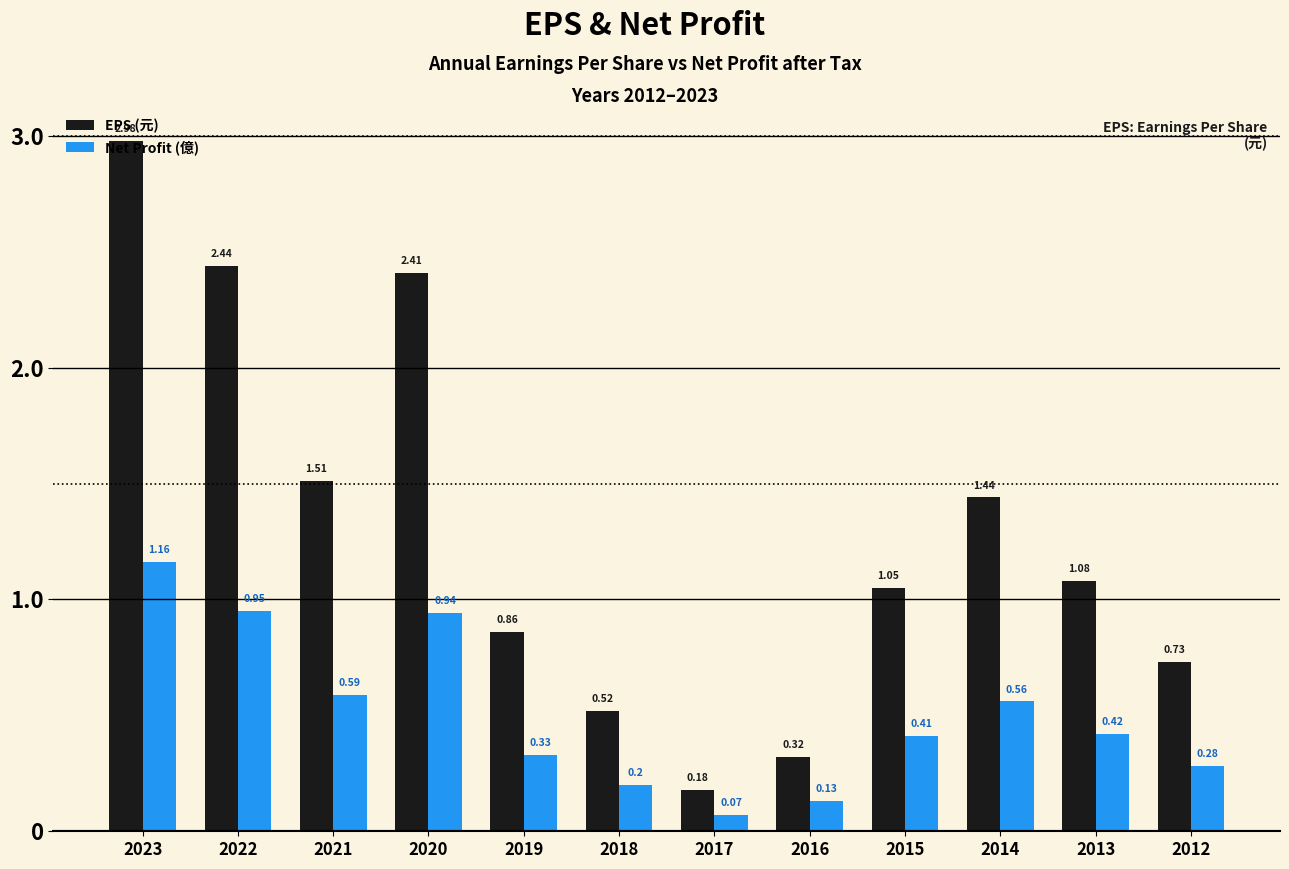

Is the value of EPS (元) at 2023 greater than the value of Net Profit (億) at 2023?

Yes